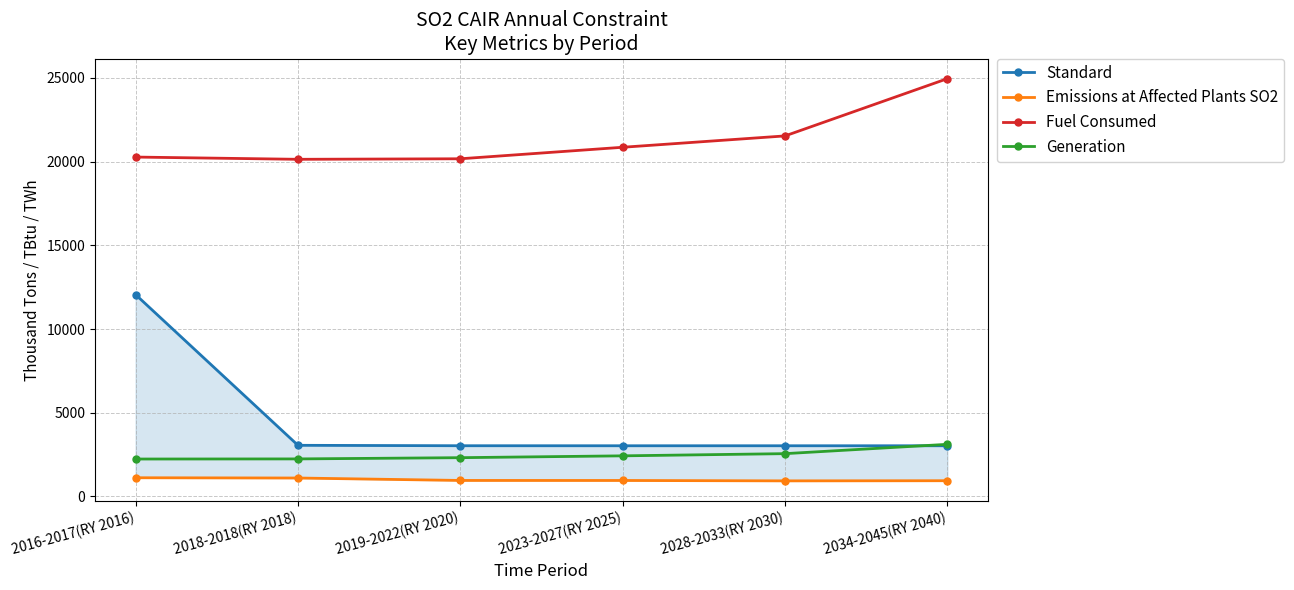

What is the difference between the Fuel Consumed values at 2023-2027(RY 2025) and 2016-2017(RY 2016)?

585.2